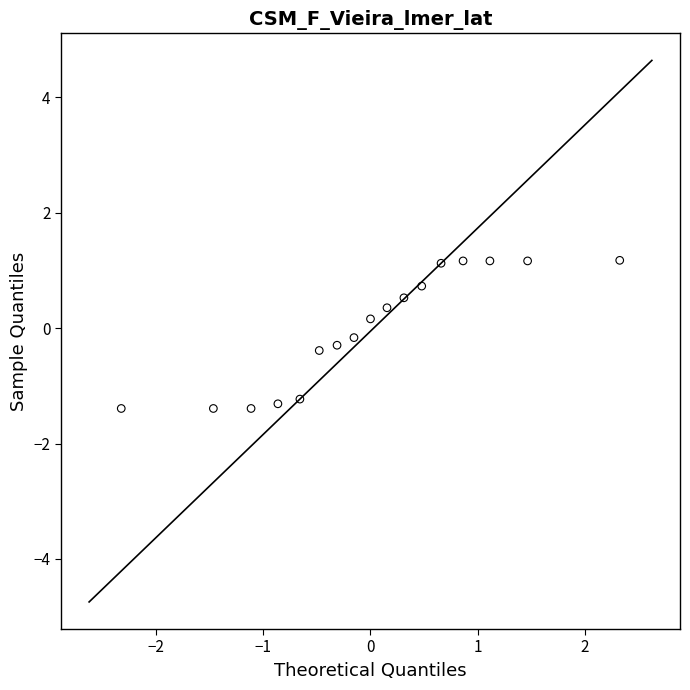

What is the range of Y values (max minus min)?

2.6